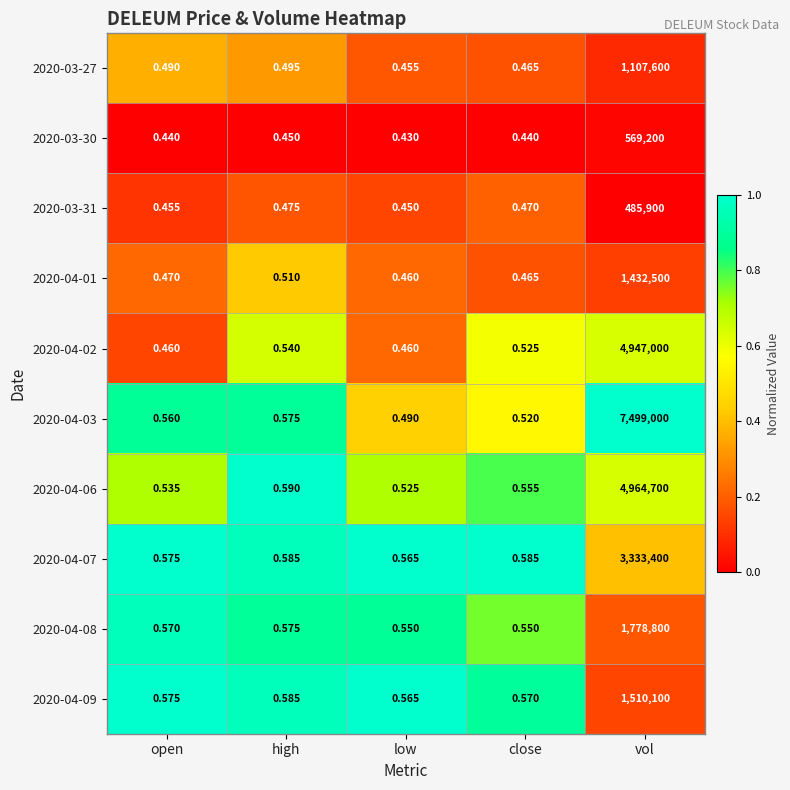

Where is 2020-04-01 nearest to the value 716250?

high